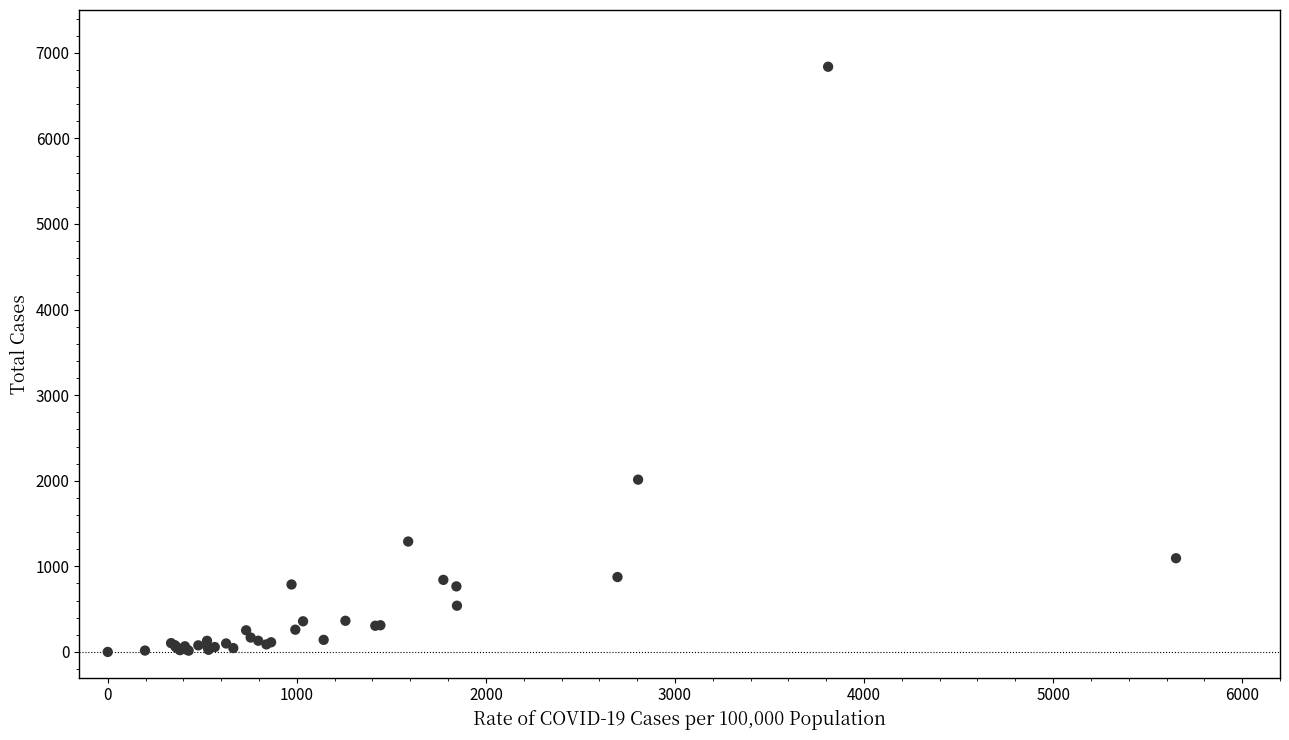

What Y value in the scatter plot is closest to 3418?

2013